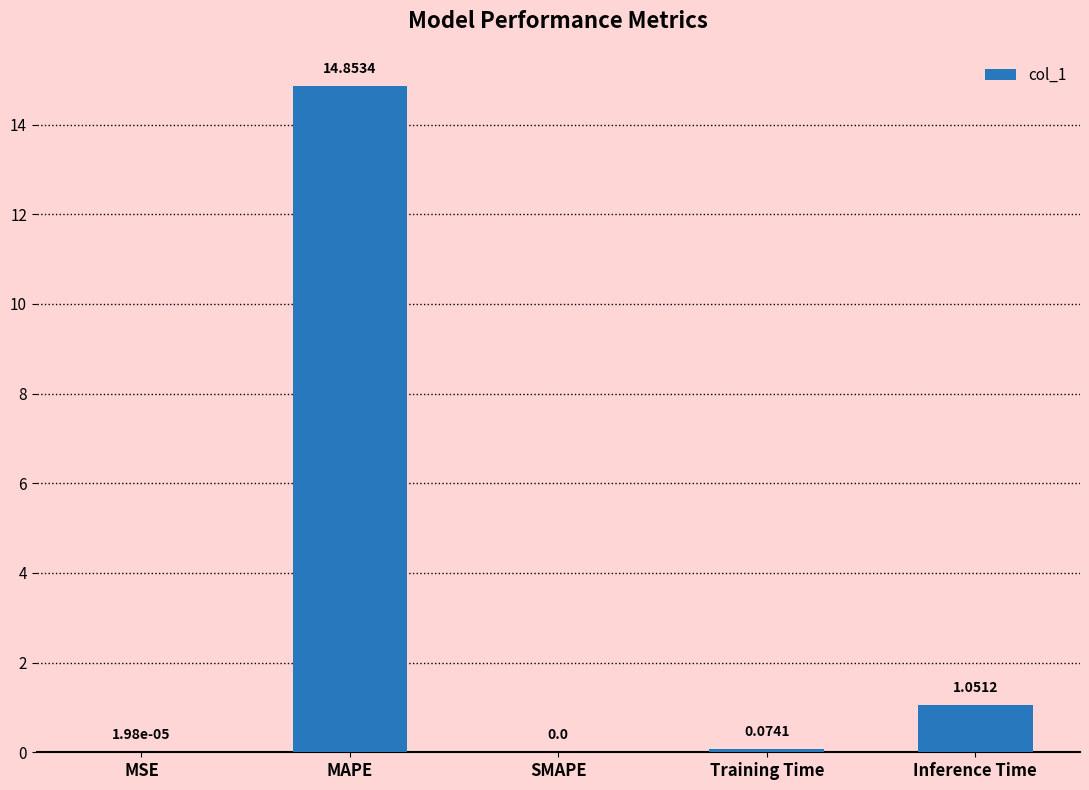

Between Training Time and MAPE, which is larger?

MAPE